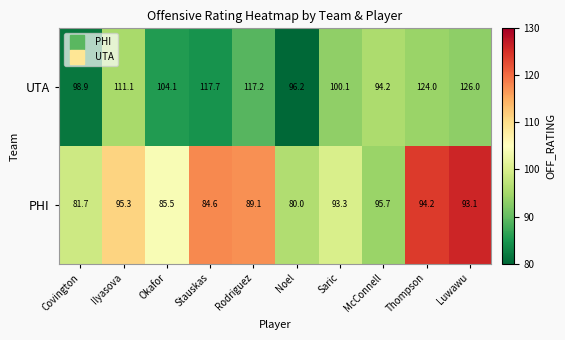

What is the difference between the second highest and minimum values in the PHI series?

15.3